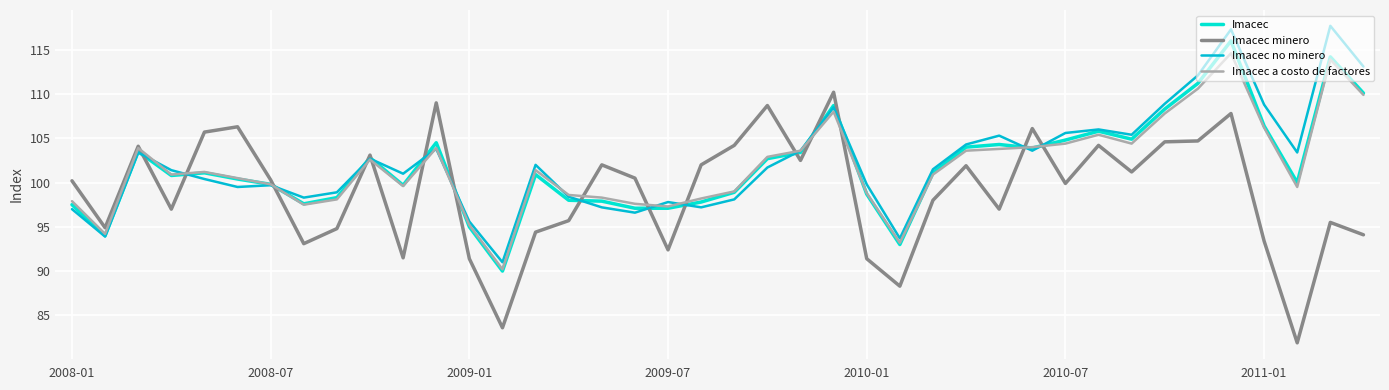

What is the minimum value for Imacec a costo de factores?

90.2